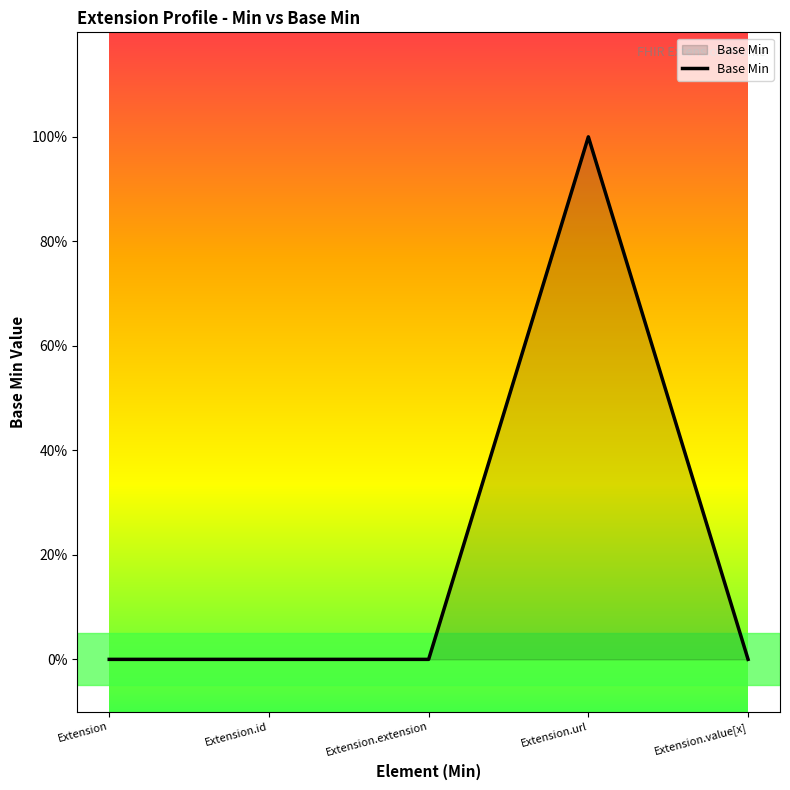

Does the chart display data point markers on the line(s)?

No